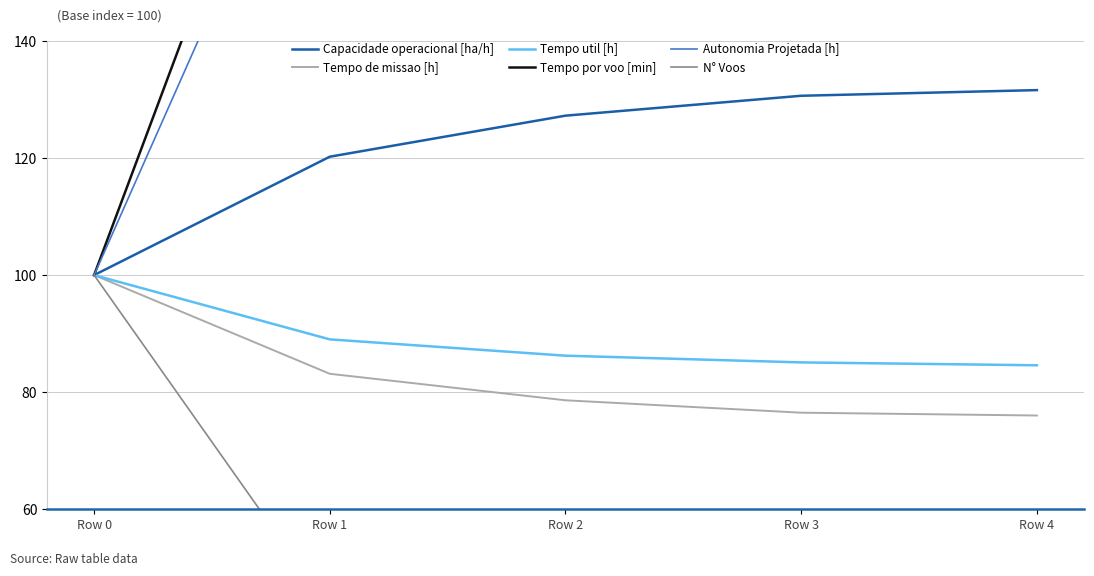

What is the difference between the maximum and minimum values in the N° Voos series?

82.1